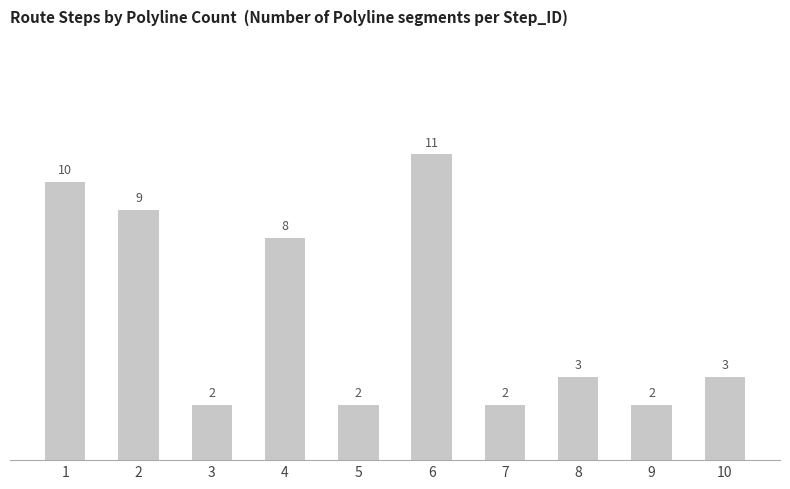

What is the maximum value shown in the chart?

11